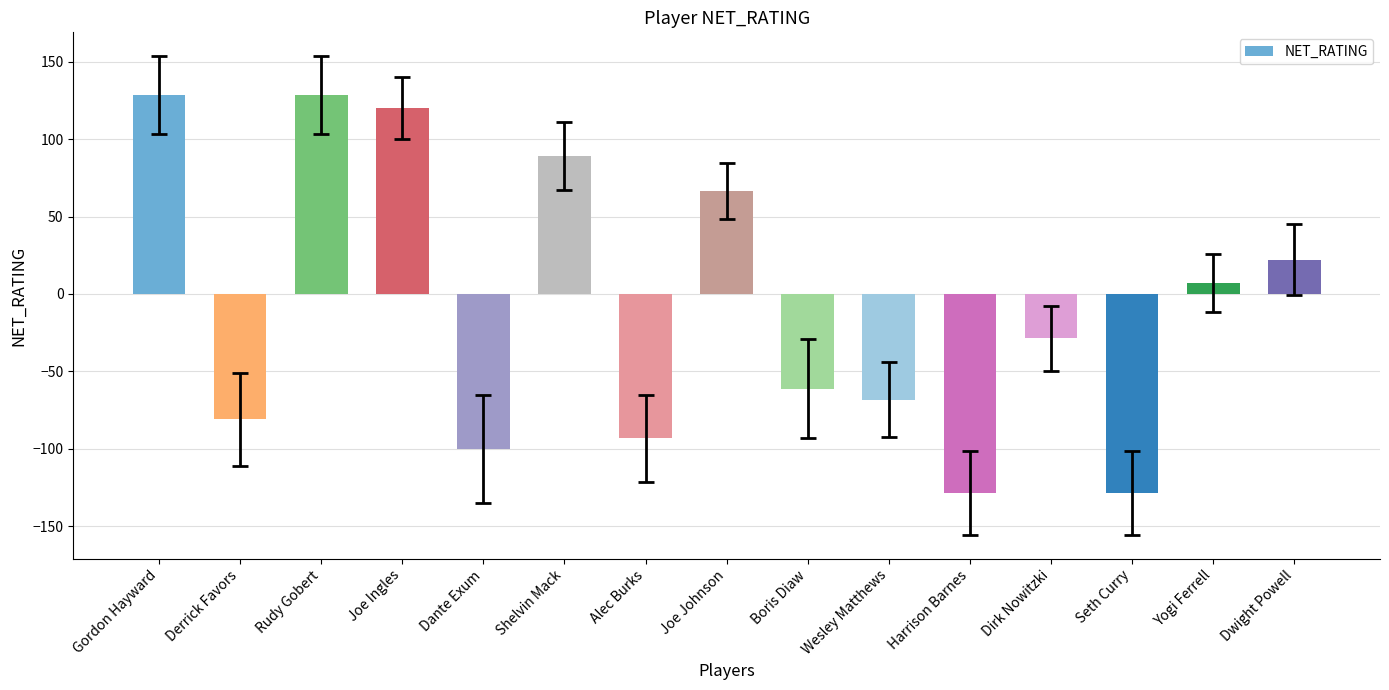

Reading right to left, list all the values displayed in this chart.

22.2	7.1	-128.6	-28.6	-128.6	-68.2	-61.1	66.7	-93.3	89.3	-100.0	120.0	128.6	-81.0	128.6